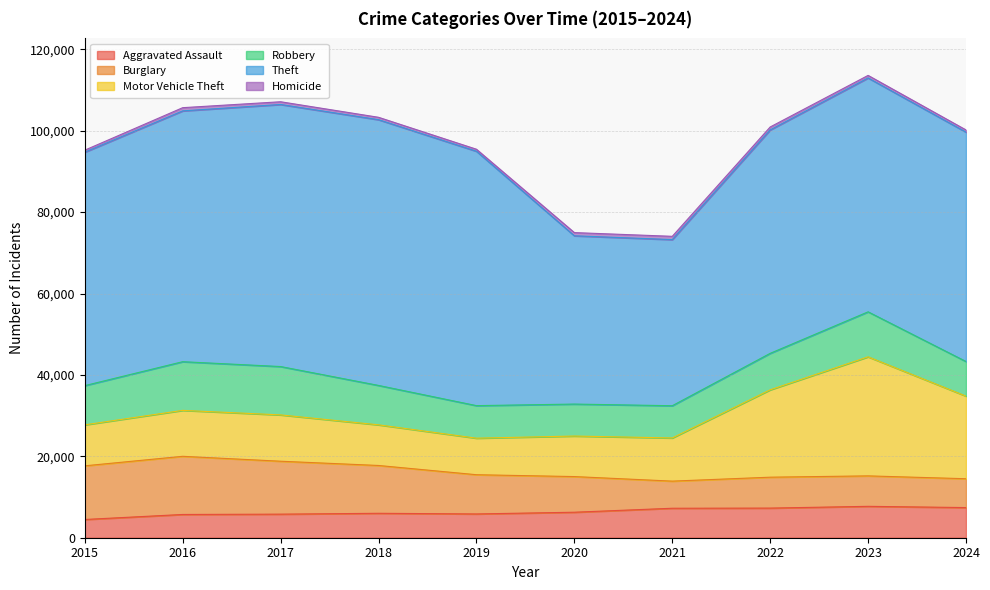

Which series has the largest range (max minus min)?

Theft